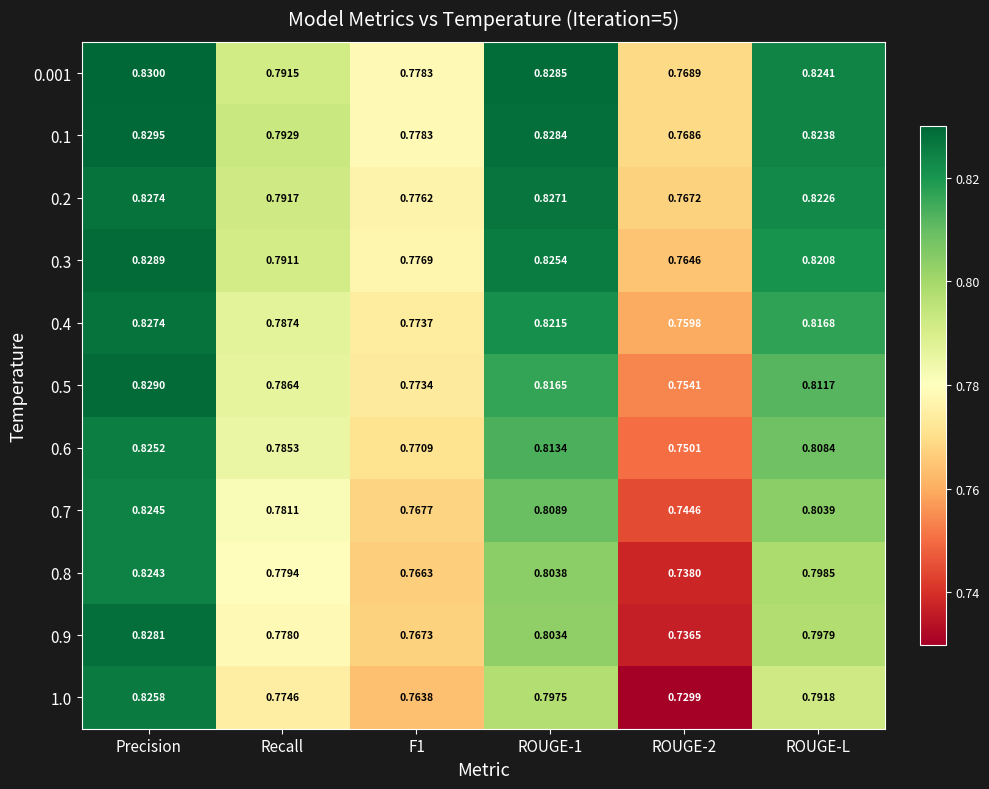

Is the value of 0.8 at ROUGE-2 greater than the value of 1.0 at ROUGE-L?

No